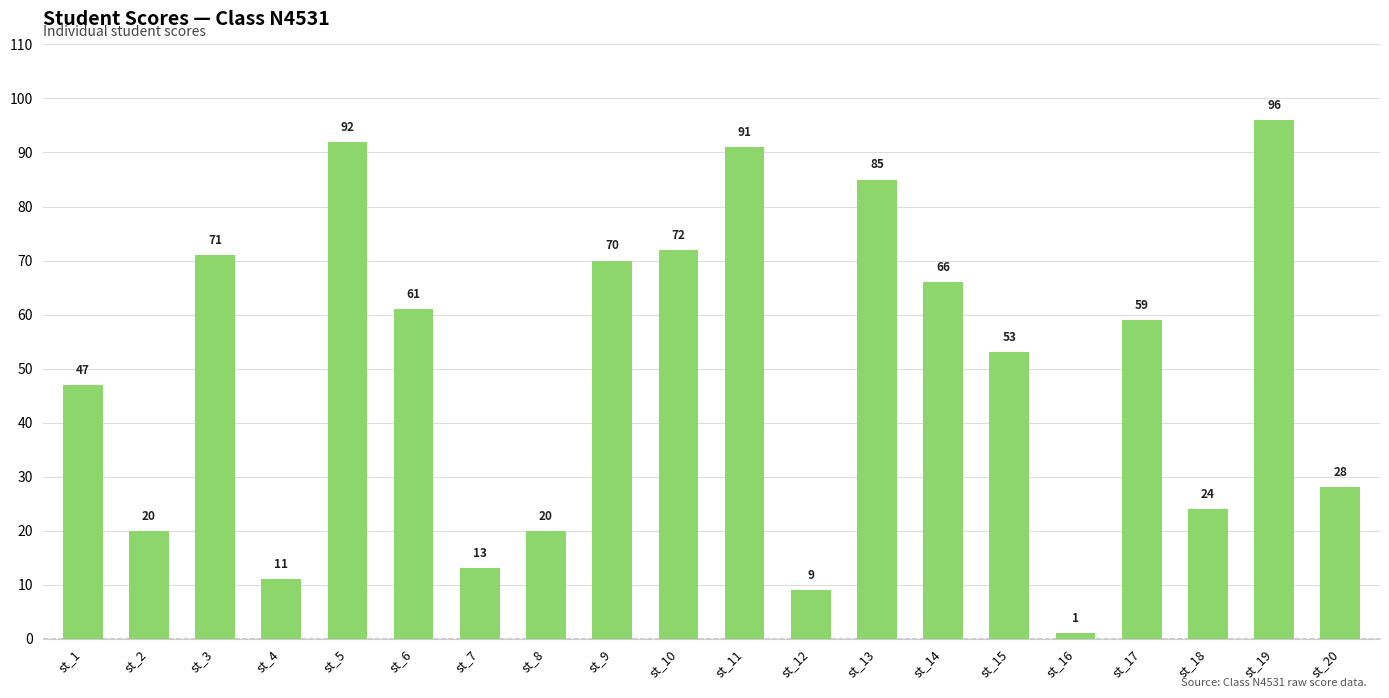

What is the ratio of the value at st_18 to the value at st_8?

1.2